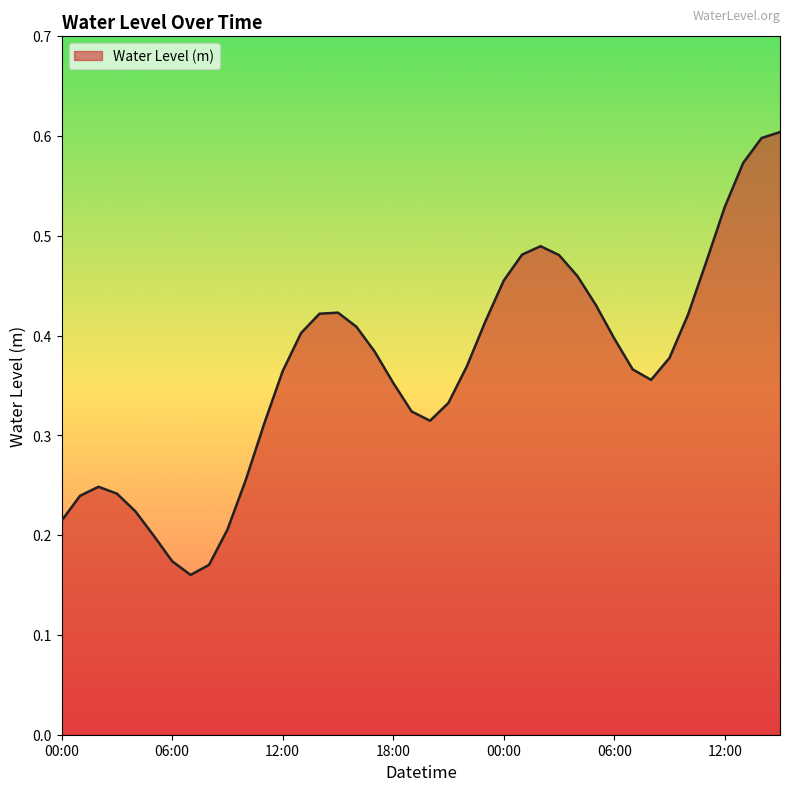

How many series are shown in this chart?

1